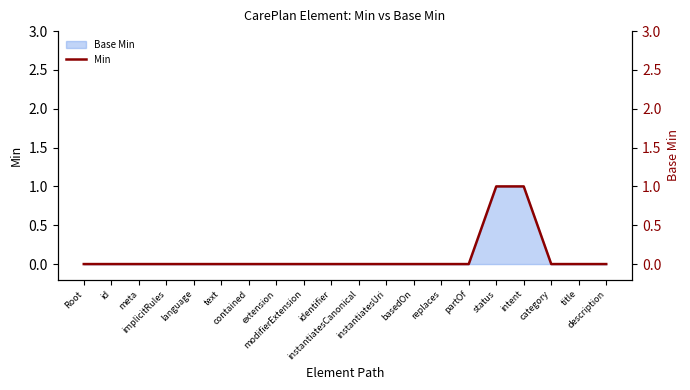

Which has a higher value, text or contained?

text